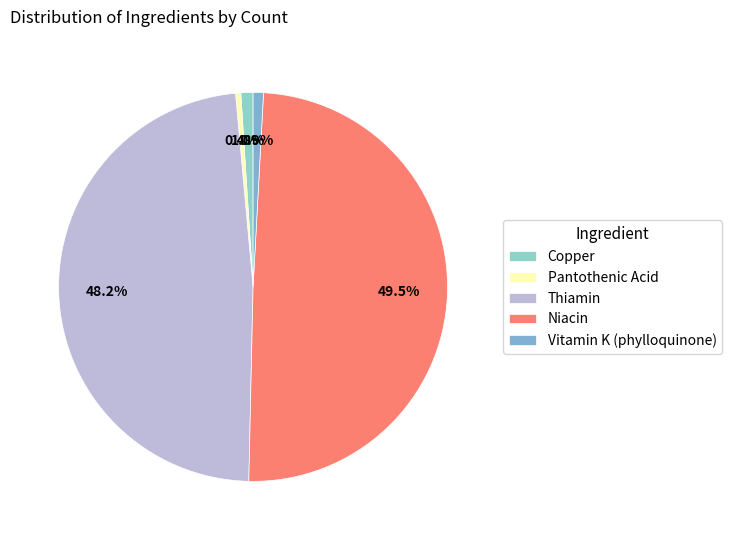

True or false: Niacin accounts for 43% of the total.

False